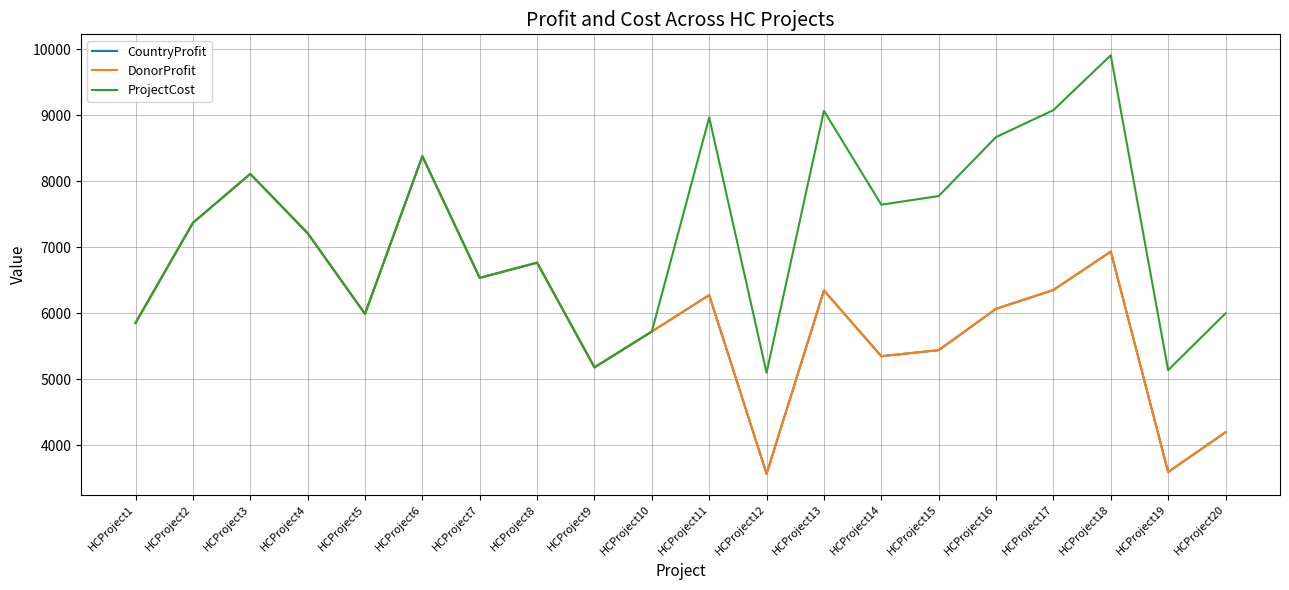

Does the chart display data point markers on the line(s)?

No